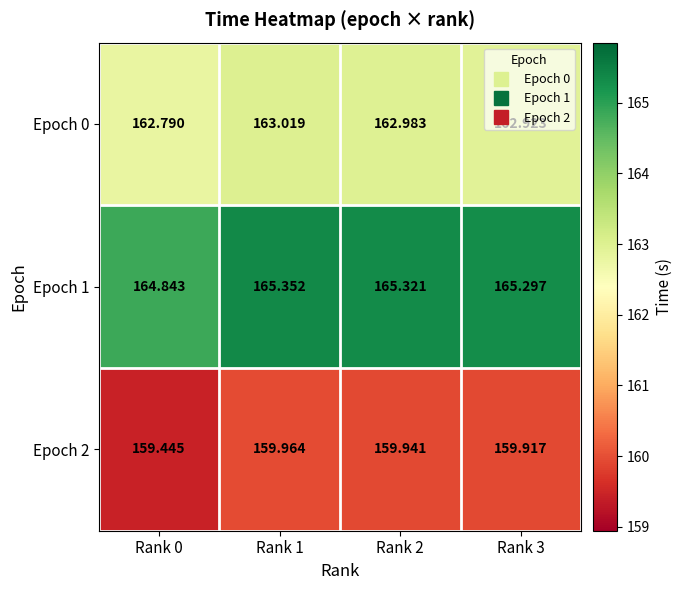

Is the value of Epoch 1 at Rank 1 greater than the value of Epoch 2 at Rank 1?

Yes